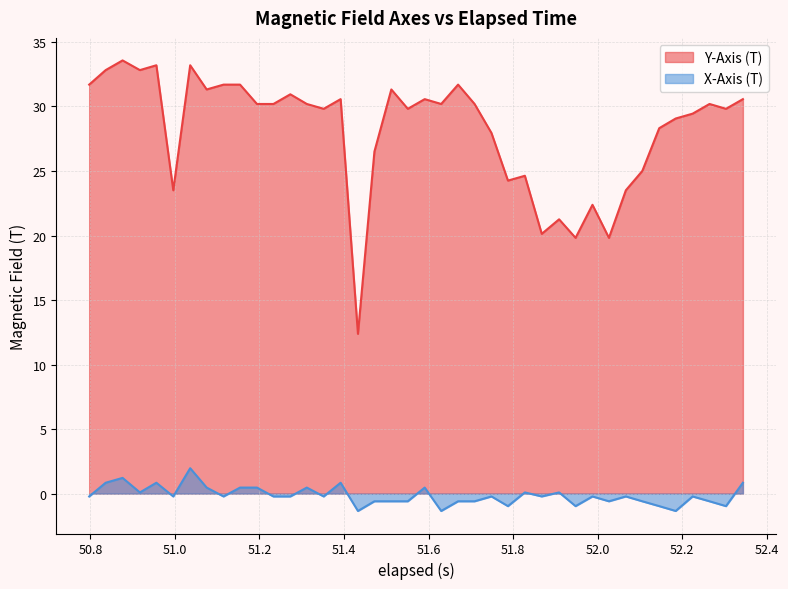

How many values in the X-Axis (T) series are below 0?

26